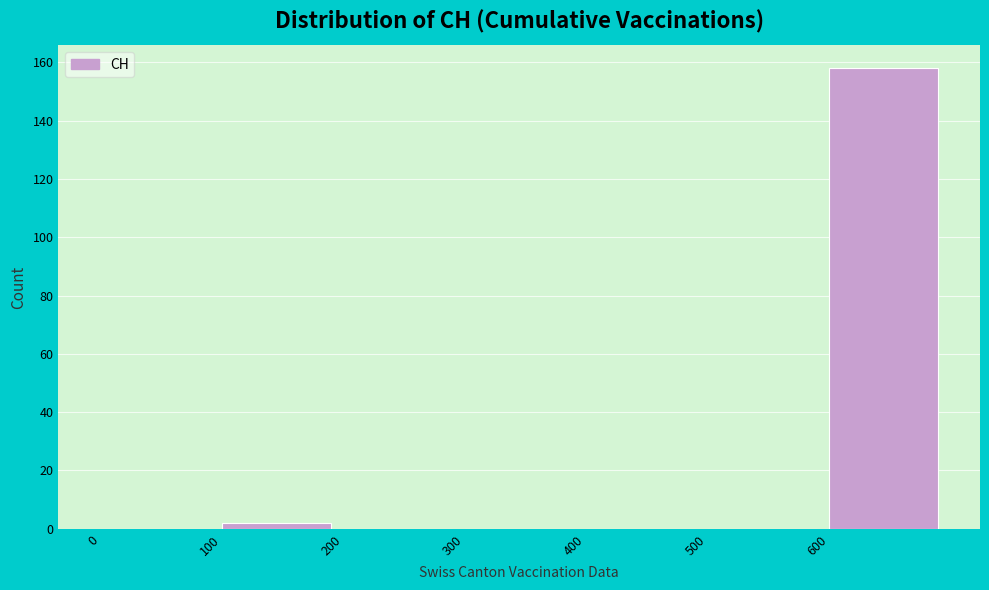

Reading left to right, transcribe this chart: for each bar, give the range it covers on the x-axis and its height. The values are not printed on the chart, so give them approximately, as read against the axis.

0 to 100: 0
100 to 200: 2
200 to 300: 0
300 to 400: 0
400 to 500: 0
500 to 600: 0
600 to 700: 158